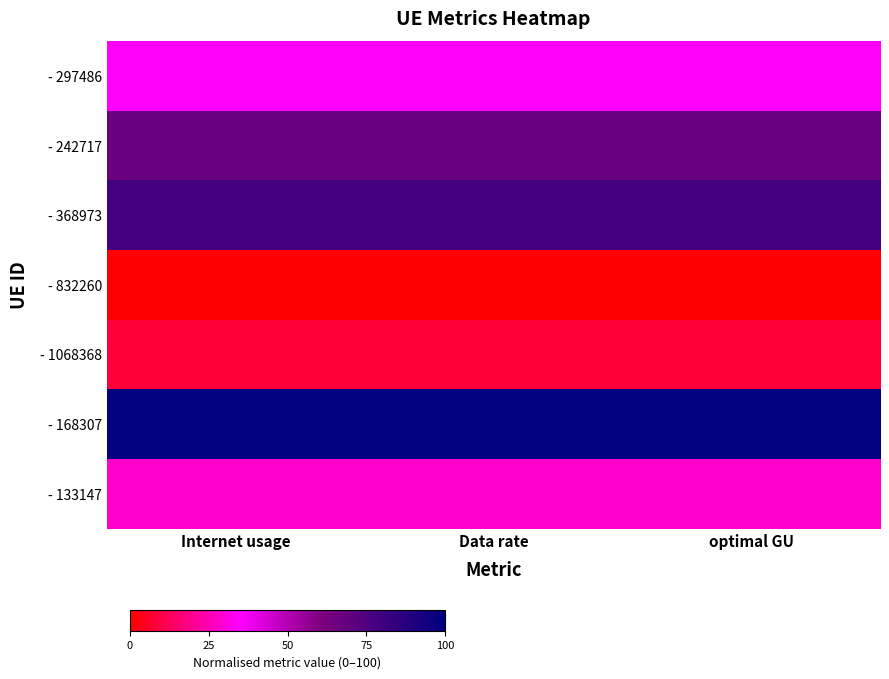

What is the total value across all series at Data rate?

315.8